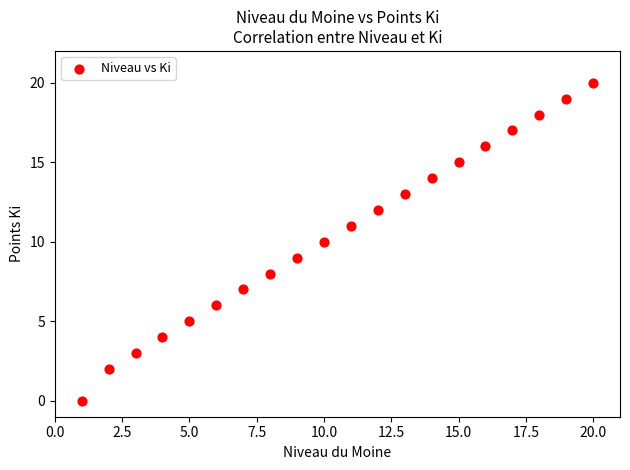

What is the range of Y values (max minus min)?

20